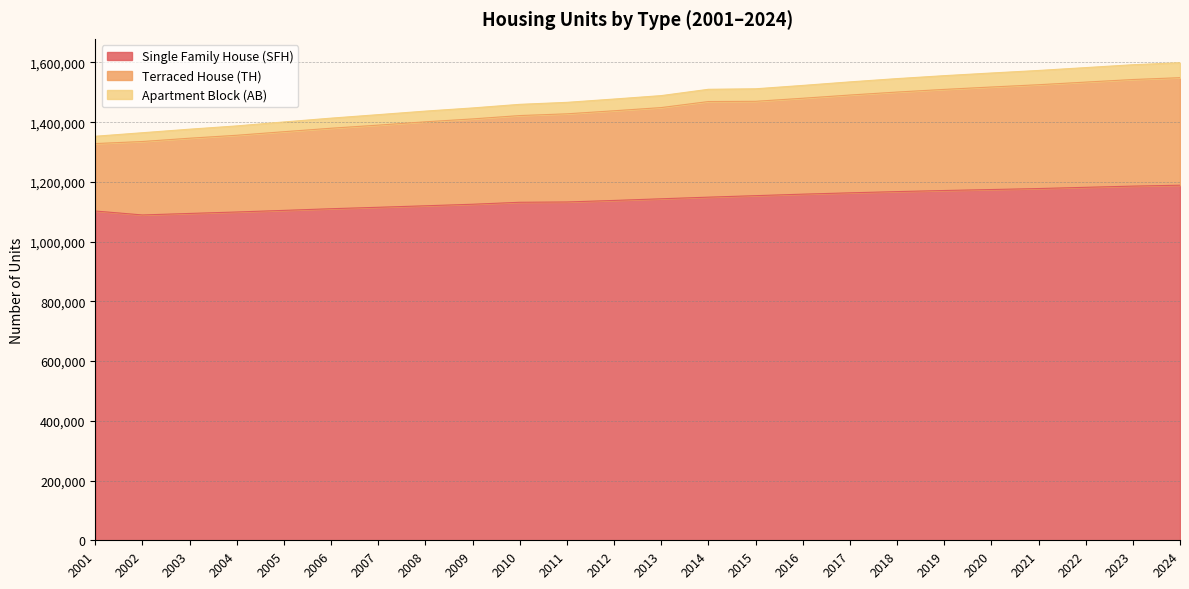

What is the total value across all series at 2014?

1510106